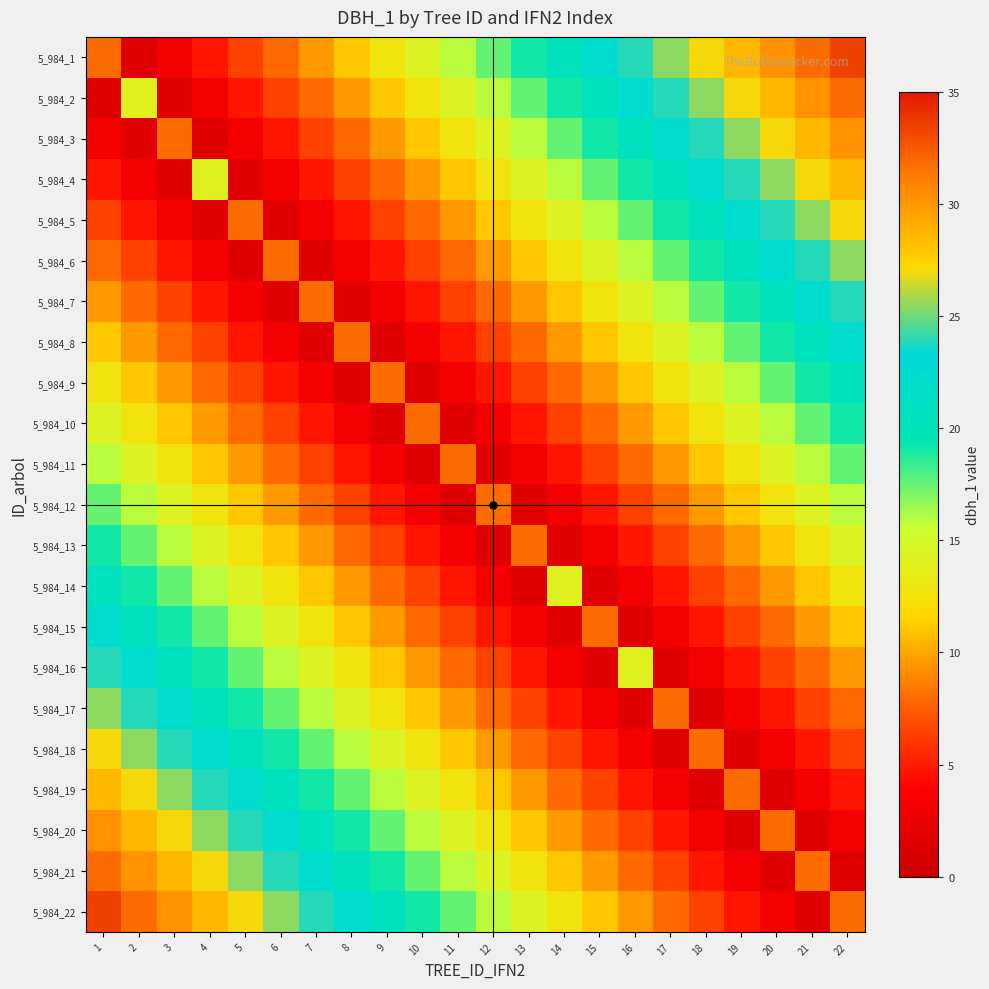

Reading left to right, transcribe all the data shown in this chart.

5_984_1: 1=31.8	2=1.6	3=3.2	4=4.8	5=6.4	6=8.0	7=9.5	8=11.1	9=12.7	10=14.3	11=15.9	12=17.5	13=19.1	14=20.7	15=22.3	16=23.9	17=25.5	18=27.0	19=28.6	20=30.2	21=31.8	22=33.4
5_984_2: 1=1.6	2=14.2	3=1.6	4=3.2	5=4.8	6=6.4	7=8.0	8=9.5	9=11.1	10=12.7	11=14.3	12=15.9	13=17.5	14=19.1	15=20.7	16=22.3	17=23.9	18=25.5	19=27.0	20=28.6	21=30.2	22=31.8
5_984_3: 1=3.2	2=1.6	3=31.8	4=1.6	5=3.2	6=4.8	7=6.4	8=8.0	9=9.5	10=11.1	11=12.7	12=14.3	13=15.9	14=17.5	15=19.1	16=20.7	17=22.3	18=23.9	19=25.5	20=27.0	21=28.6	22=30.2
5_984_4: 1=4.8	2=3.2	3=1.6	4=14.2	5=1.6	6=3.2	7=4.8	8=6.4	9=8.0	10=9.5	11=11.1	12=12.7	13=14.3	14=15.9	15=17.5	16=19.1	17=20.7	18=22.3	19=23.9	20=25.5	21=27.0	22=28.6
5_984_5: 1=6.4	2=4.8	3=3.2	4=1.6	5=31.8	6=1.6	7=3.2	8=4.8	9=6.4	10=8.0	11=9.5	12=11.1	13=12.7	14=14.3	15=15.9	16=17.5	17=19.1	18=20.7	19=22.3	20=23.9	21=25.5	22=27.0
5_984_6: 1=8.0	2=6.4	3=4.8	4=3.2	5=1.6	6=31.8	7=1.6	8=3.2	9=4.8	10=6.4	11=8.0	12=9.5	13=11.1	14=12.7	15=14.3	16=15.9	17=17.5	18=19.1	19=20.7	20=22.3	21=23.9	22=25.5
5_984_7: 1=9.5	2=8.0	3=6.4	4=4.8	5=3.2	6=1.6	7=31.8	8=1.6	9=3.2	10=4.8	11=6.4	12=8.0	13=9.5	14=11.1	15=12.7	16=14.3	17=15.9	18=17.5	19=19.1	20=20.7	21=22.3	22=23.9
5_984_8: 1=11.1	2=9.5	3=8.0	4=6.4	5=4.8	6=3.2	7=1.6	8=31.8	9=1.6	10=3.2	11=4.8	12=6.4	13=8.0	14=9.5	15=11.1	16=12.7	17=14.3	18=15.9	19=17.5	20=19.1	21=20.7	22=22.3
5_984_9: 1=12.7	2=11.1	3=9.5	4=8.0	5=6.4	6=4.8	7=3.2	8=1.6	9=31.8	10=1.6	11=3.2	12=4.8	13=6.4	14=8.0	15=9.5	16=11.1	17=12.7	18=14.3	19=15.9	20=17.5	21=19.1	22=20.7
5_984_10: 1=14.3	2=12.7	3=11.1	4=9.5	5=8.0	6=6.4	7=4.8	8=3.2	9=1.6	10=31.8	11=1.6	12=3.2	13=4.8	14=6.4	15=8.0	16=9.5	17=11.1	18=12.7	19=14.3	20=15.9	21=17.5	22=19.1
5_984_11: 1=15.9	2=14.3	3=12.7	4=11.1	5=9.5	6=8.0	7=6.4	8=4.8	9=3.2	10=1.6	11=31.8	12=1.6	13=3.2	14=4.8	15=6.4	16=8.0	17=9.5	18=11.1	19=12.7	20=14.3	21=15.9	22=17.5
5_984_12: 1=17.5	2=15.9	3=14.3	4=12.7	5=11.1	6=9.5	7=8.0	8=6.4	9=4.8	10=3.2	11=1.6	12=31.8	13=1.6	14=3.2	15=4.8	16=6.4	17=8.0	18=9.5	19=11.1	20=12.7	21=14.3	22=15.9
5_984_13: 1=19.1	2=17.5	3=15.9	4=14.3	5=12.7	6=11.1	7=9.5	8=8.0	9=6.4	10=4.8	11=3.2	12=1.6	13=31.8	14=1.6	15=3.2	16=4.8	17=6.4	18=8.0	19=9.5	20=11.1	21=12.7	22=14.3
5_984_14: 1=20.7	2=19.1	3=17.5	4=15.9	5=14.3	6=12.7	7=11.1	8=9.5	9=8.0	10=6.4	11=4.8	12=3.2	13=1.6	14=14.2	15=1.6	16=3.2	17=4.8	18=6.4	19=8.0	20=9.5	21=11.1	22=12.7
5_984_15: 1=22.3	2=20.7	3=19.1	4=17.5	5=15.9	6=14.3	7=12.7	8=11.1	9=9.5	10=8.0	11=6.4	12=4.8	13=3.2	14=1.6	15=31.8	16=1.6	17=3.2	18=4.8	19=6.4	20=8.0	21=9.5	22=11.1
5_984_16: 1=23.9	2=22.3	3=20.7	4=19.1	5=17.5	6=15.9	7=14.3	8=12.7	9=11.1	10=9.5	11=8.0	12=6.4	13=4.8	14=3.2	15=1.6	16=14.2	17=1.6	18=3.2	19=4.8	20=6.4	21=8.0	22=9.5
5_984_17: 1=25.5	2=23.9	3=22.3	4=20.7	5=19.1	6=17.5	7=15.9	8=14.3	9=12.7	10=11.1	11=9.5	12=8.0	13=6.4	14=4.8	15=3.2	16=1.6	17=31.8	18=1.6	19=3.2	20=4.8	21=6.4	22=8.0
5_984_18: 1=27.0	2=25.5	3=23.9	4=22.3	5=20.7	6=19.1	7=17.5	8=15.9	9=14.3	10=12.7	11=11.1	12=9.5	13=8.0	14=6.4	15=4.8	16=3.2	17=1.6	18=31.8	19=1.6	20=3.2	21=4.8	22=6.4
5_984_19: 1=28.6	2=27.0	3=25.5	4=23.9	5=22.3	6=20.7	7=19.1	8=17.5	9=15.9	10=14.3	11=12.7	12=11.1	13=9.5	14=8.0	15=6.4	16=4.8	17=3.2	18=1.6	19=31.8	20=1.6	21=3.2	22=4.8
5_984_20: 1=30.2	2=28.6	3=27.0	4=25.5	5=23.9	6=22.3	7=20.7	8=19.1	9=17.5	10=15.9	11=14.3	12=12.7	13=11.1	14=9.5	15=8.0	16=6.4	17=4.8	18=3.2	19=1.6	20=31.8	21=1.6	22=3.2
5_984_21: 1=31.8	2=30.2	3=28.6	4=27.0	5=25.5	6=23.9	7=22.3	8=20.7	9=19.1	10=17.5	11=15.9	12=14.3	13=12.7	14=11.1	15=9.5	16=8.0	17=6.4	18=4.8	19=3.2	20=1.6	21=31.8	22=1.6
5_984_22: 1=33.4	2=31.8	3=30.2	4=28.6	5=27.0	6=25.5	7=23.9	8=22.3	9=20.7	10=19.1	11=17.5	12=15.9	13=14.3	14=12.7	15=11.1	16=9.5	17=8.0	18=6.4	19=4.8	20=3.2	21=1.6	22=31.8